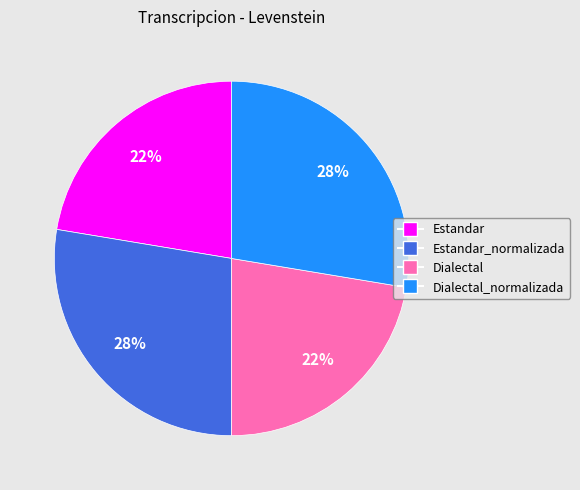

Does Estandar_normalizada account for over 50% of the chart?

No